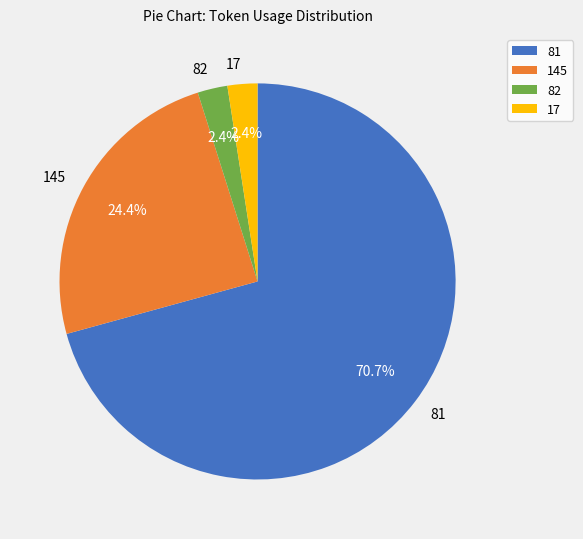

What portion of the pie excludes 145?

75.6%